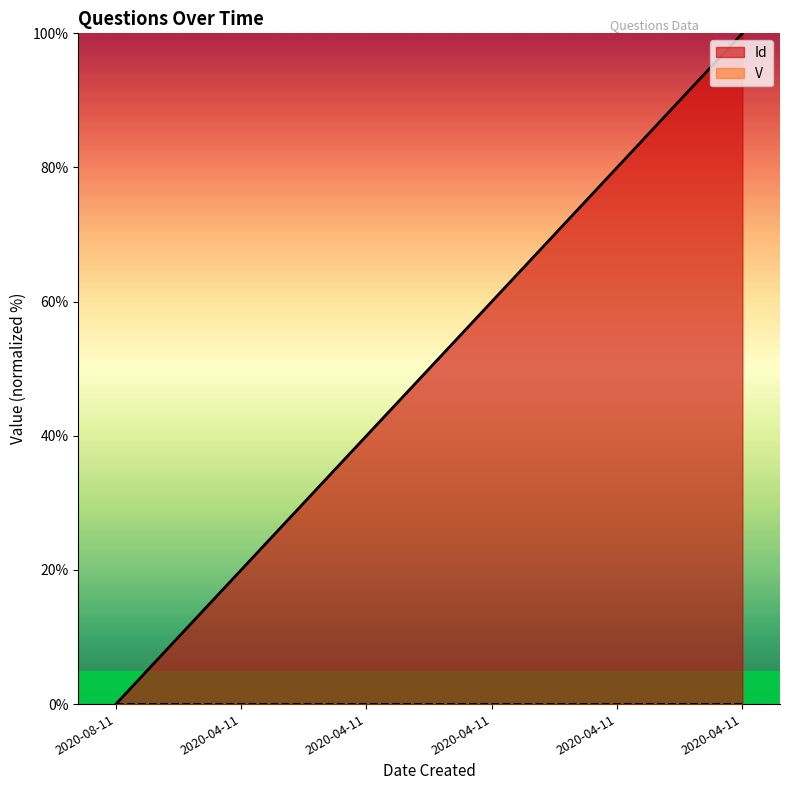

List the labels in order of value, largest first.

2020-04-11, 2020-04-11, 2020-04-11, 2020-04-11, 2020-04-11, 2020-08-11